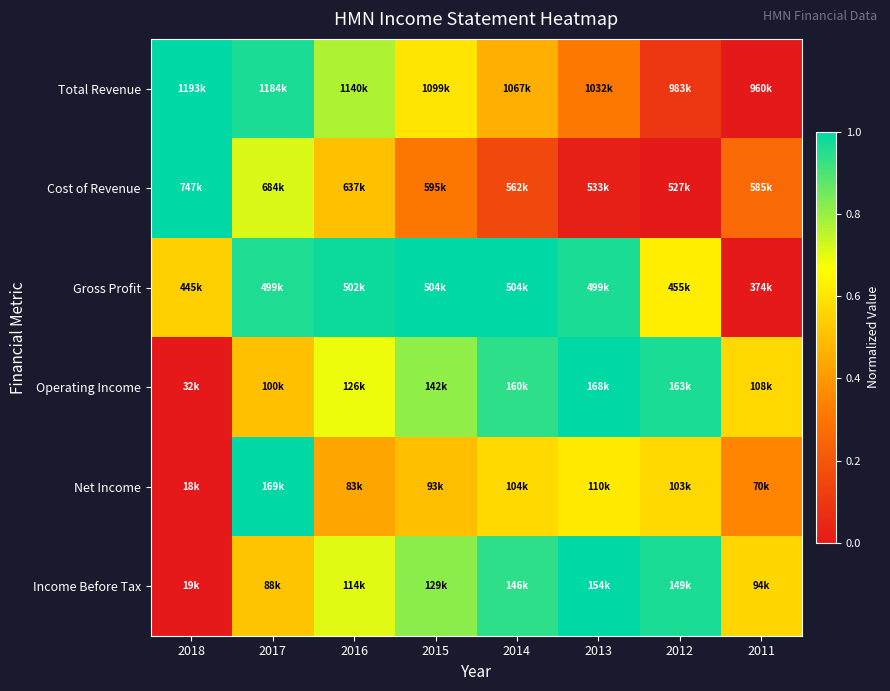

At how many categories does at least one series exceed 0?

8